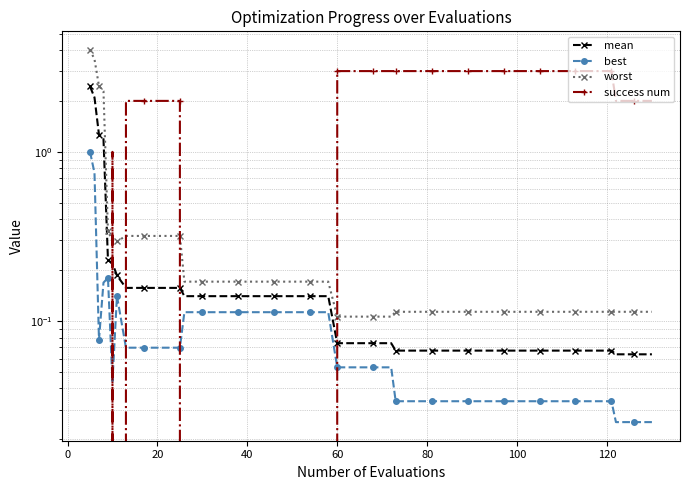

Reading left to right, what are all the values shown in this chart?

mean: 2.4	2.1	1.3	1.2	0.2	0.2	0.2	0.2	0.2	0.2	0.2	0.1	0.1	0.1	0.1	0.1	0.1	0.1	0.1	0.1	0.1	0.1	0.1	0.1	0.1	0.1	0.1	0.1	0.1	0.1	0.1	0.1	0.1	0.1	0.1	0.1	0.1	0.1	0.1	0.1
best: 1.0	0.8	0.1	0.2	0.2	0.0	0.1	0.1	0.1	0.1	0.1	0.1	0.1	0.1	0.1	0.1	0.1	0.1	0.1	0.1	0.1	0.1	0.1	0.1	0.0	0.0	0.0	0.0	0.0	0.0	0.0	0.0	0.0	0.0	0.0	0.0	0.0	0.0	0.0	0.0
worst: 4.0	3.5	2.4	2.3	0.3	0.3	0.3	0.3	0.3	0.3	0.3	0.2	0.2	0.2	0.2	0.2	0.2	0.2	0.2	0.2	0.1	0.1	0.1	0.1	0.1	0.1	0.1	0.1	0.1	0.1	0.1	0.1	0.1	0.1	0.1	0.1	0.1	0.1	0.1	0.1
success num: 0.0	0.0	0.0	0.0	0.0	1.0	0.0	2.0	2.0	2.0	2.0	0.0	0.0	0.0	0.0	0.0	0.0	0.0	0.0	0.0	3.0	3.0	3.0	3.0	3.0	3.0	3.0	3.0	3.0	3.0	3.0	3.0	3.0	3.0	3.0	3.0	3.0	2.0	2.0	2.0